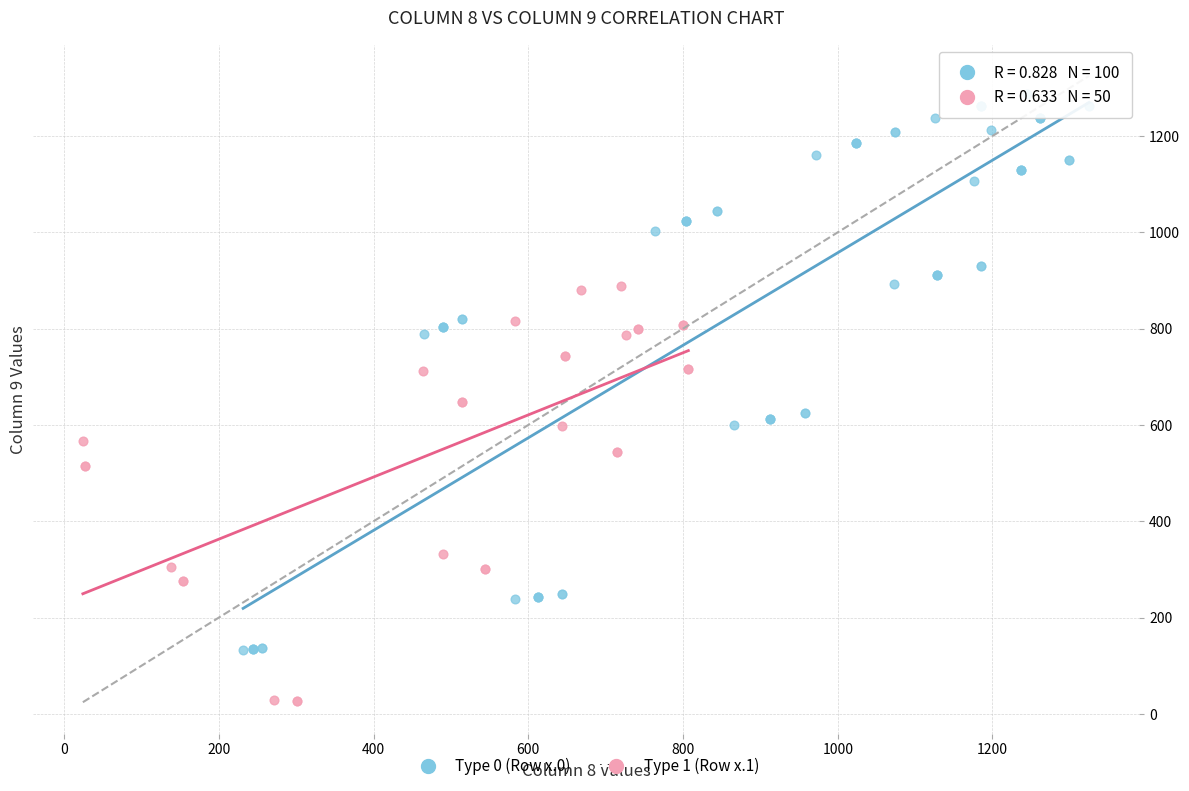

Which series has the widest spread of Y values?

Type 0 (Row x.0)